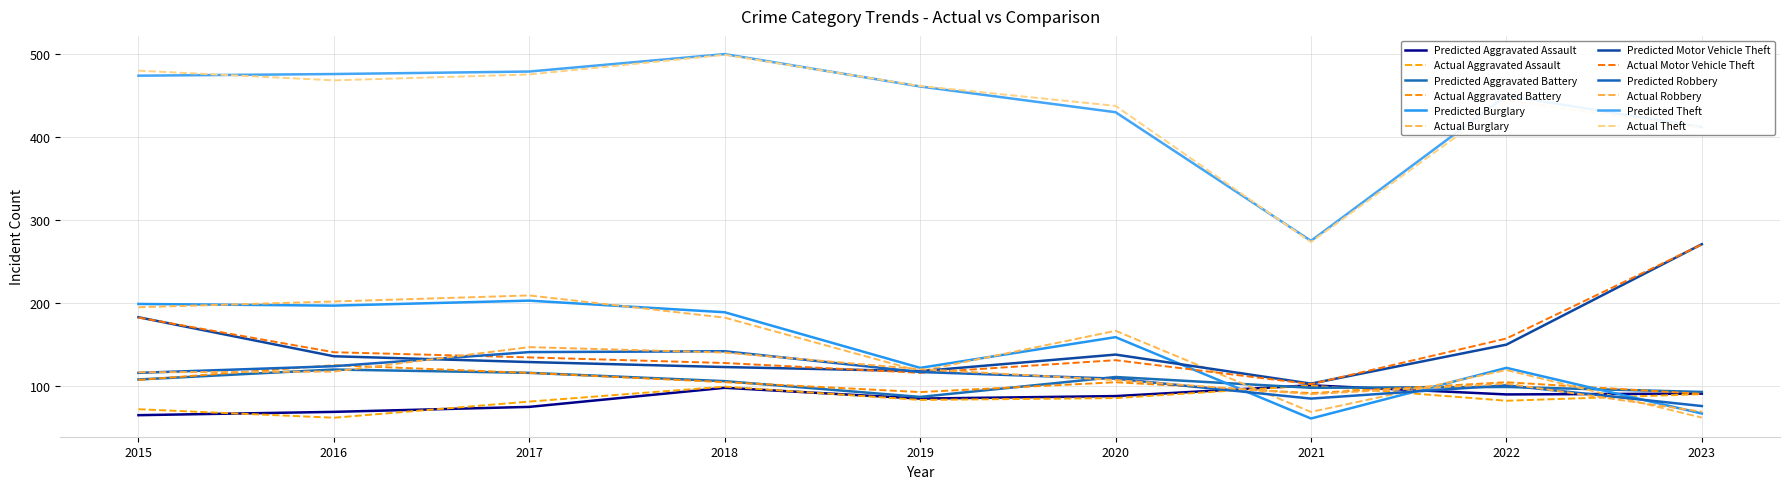

Reading right to left, extract all data points from this chart.

Aggravated Assault: 2023=91	2022=90	2021=101	2020=88	2019=85	2018=98	2017=75	2016=69	2015=65
Aggravated Battery: 2023=93	2022=99	2021=98	2020=111	2019=87	2018=106	2017=116	2016=120	2015=108
Burglary: 2023=67	2022=122	2021=61	2020=159	2019=122	2018=189	2017=203	2016=197	2015=199
Motor Vehicle Theft: 2023=271	2022=150	2021=103	2020=138	2019=118	2018=123	2017=129	2016=136	2015=183
Robbery: 2023=76	2022=101	2021=85	2020=109	2019=117	2018=142	2017=141	2016=124	2015=116
Theft: 2023=412	2022=450	2021=275	2020=430	2019=461	2018=500	2017=479	2016=476	2015=474